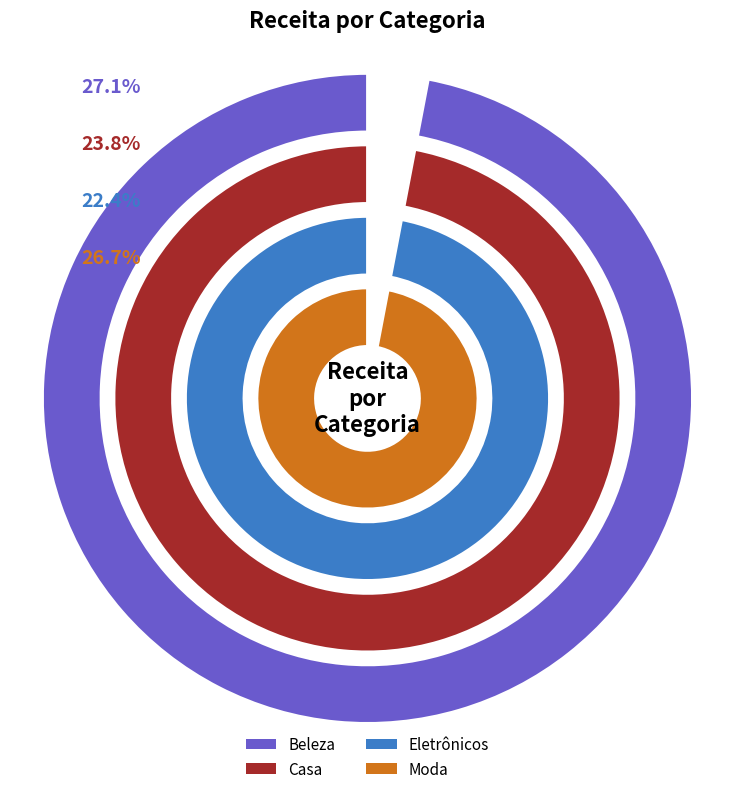

Which slice is the smallest?

Eletrônicos